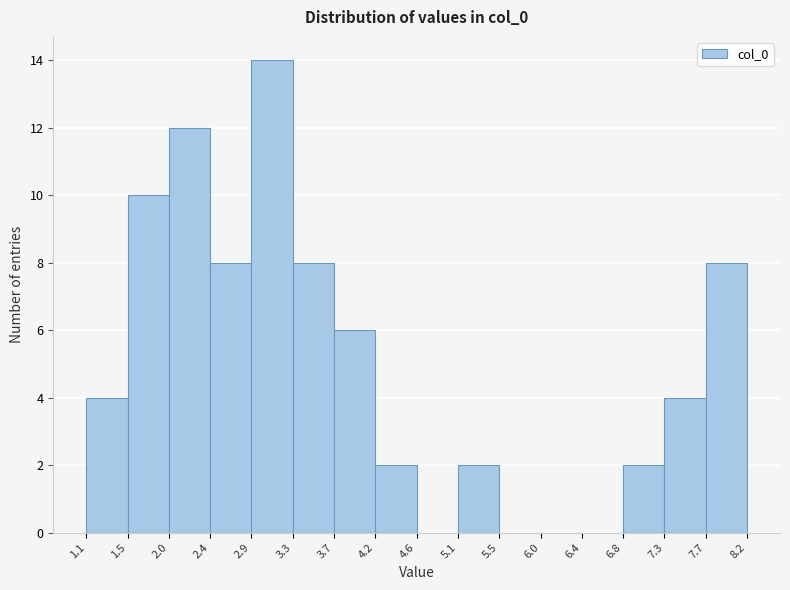

Reading left to right, transcribe this chart: for each bar, give the range it covers on the x-axis and its height. The values are not printed on the chart, so give them approximately, as read against the axis.

1.1 to 1.5: 4
1.5 to 2.0: 10
2.0 to 2.4: 12
2.4 to 2.9: 8
2.9 to 3.3: 14
3.3 to 3.7: 8
3.7 to 4.2: 6
4.2 to 4.6: 2
4.6 to 5.1: 0
5.1 to 5.5: 2
5.5 to 6.0: 0
6.0 to 6.4: 0
6.4 to 6.8: 0
6.8 to 7.3: 2
7.3 to 7.7: 4
7.7 to 8.2: 8